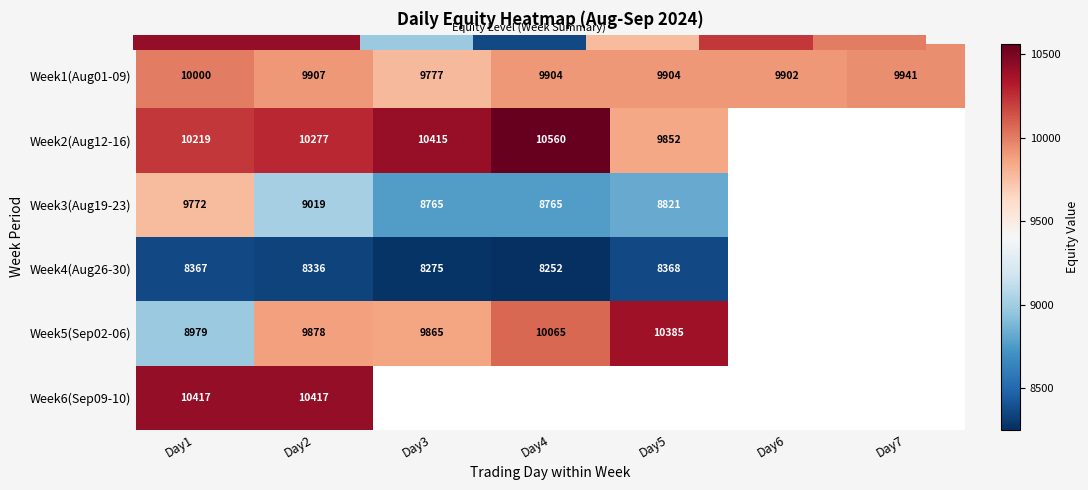

What value does the Week5(Sep02-06) series have at Day1?

8979.0